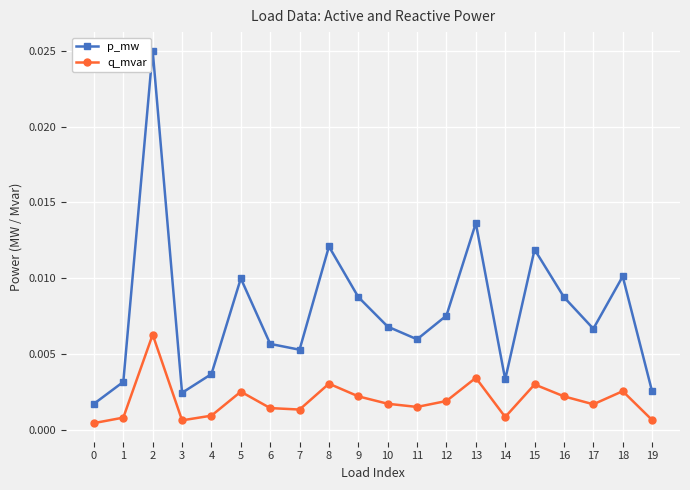

Is the value of q_mvar at 12 greater than the value of p_mw at 11?

No